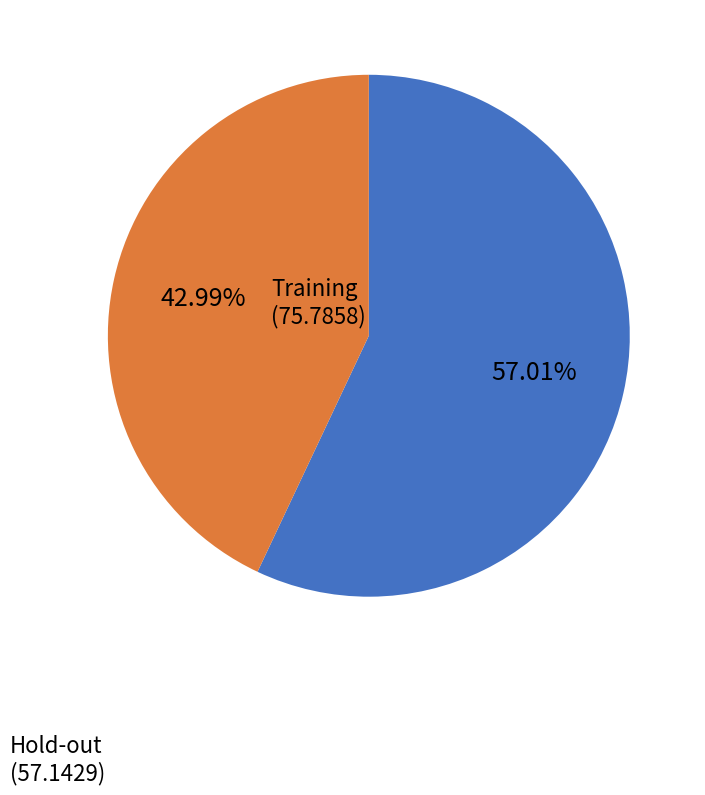

Rank the categories by value from highest to lowest.

Training, Hold-out